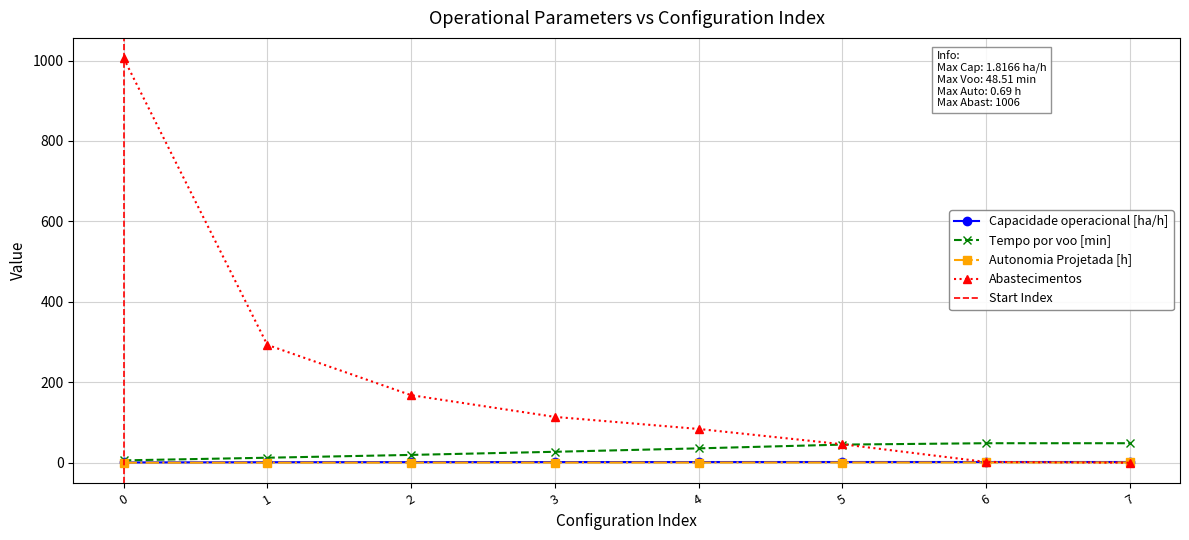

Which series ends up on top after the final intersection of Capacidade operacional [ha/h] and Abastecimentos?

Capacidade operacional [ha/h]